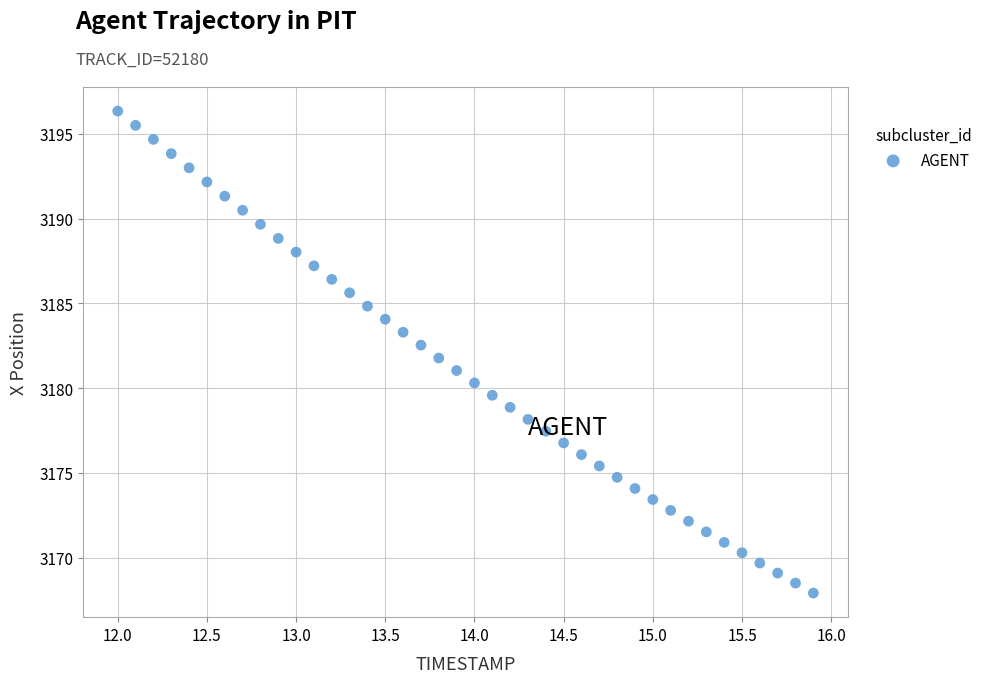

What is the range of Y values (max minus min)?

28.4